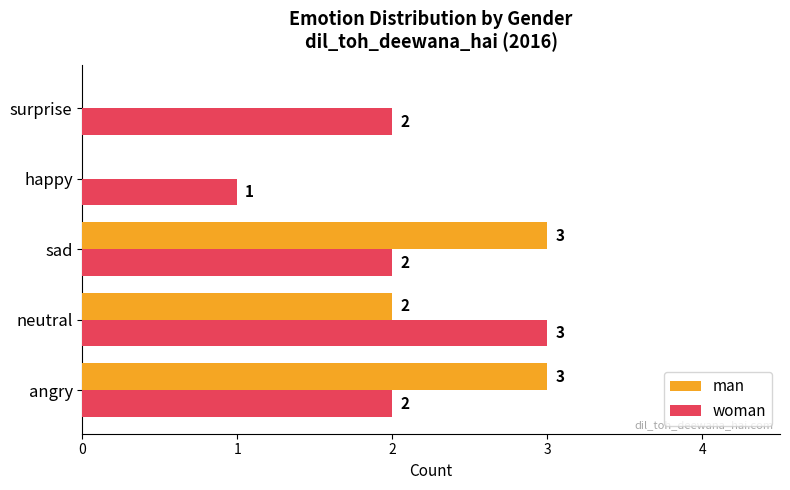

How many data points does each series have?

5